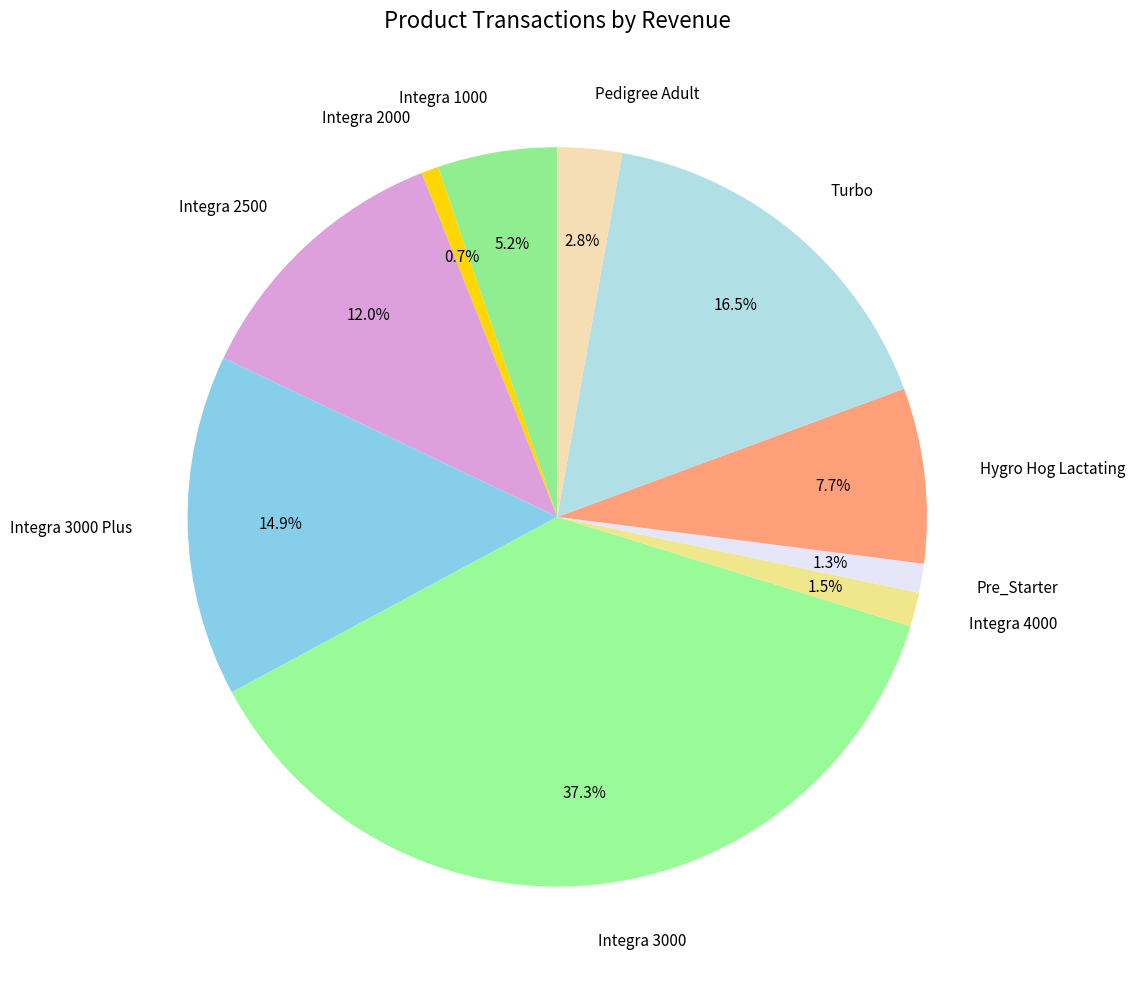

Which slice is the smallest?

Integra 2000